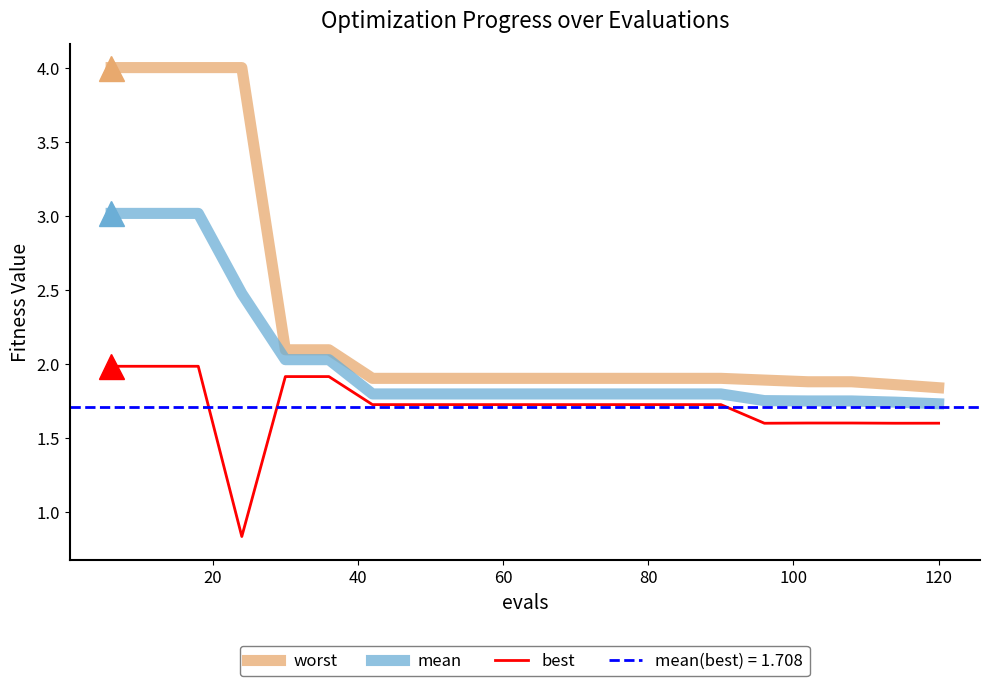

Which series has the largest total across all categories?

worst